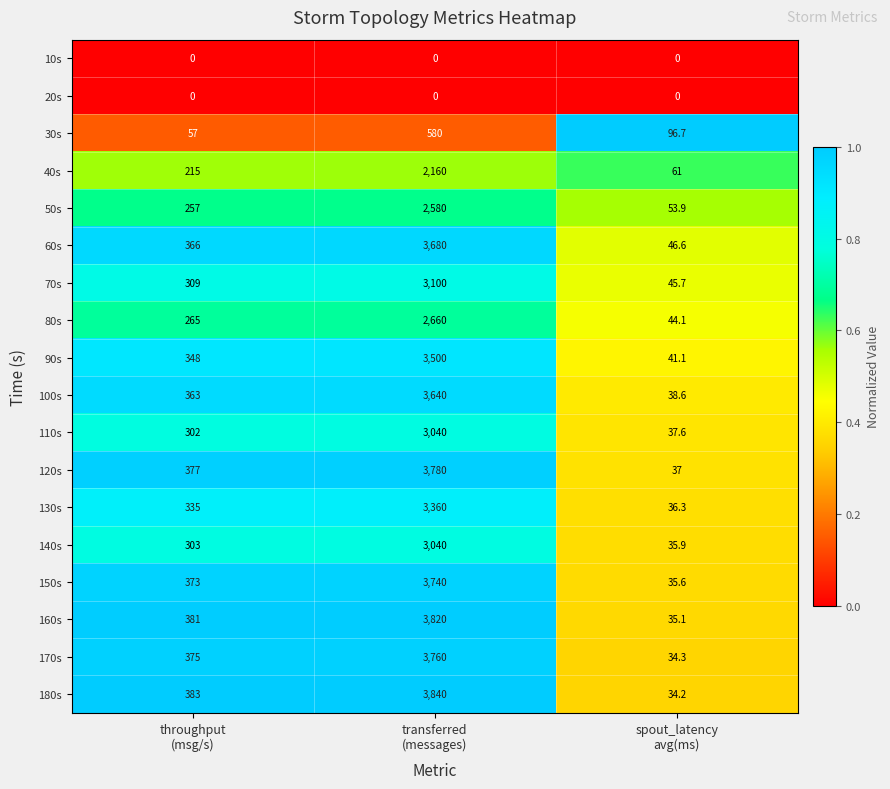

What is the maximum value for 60s?

3680.0